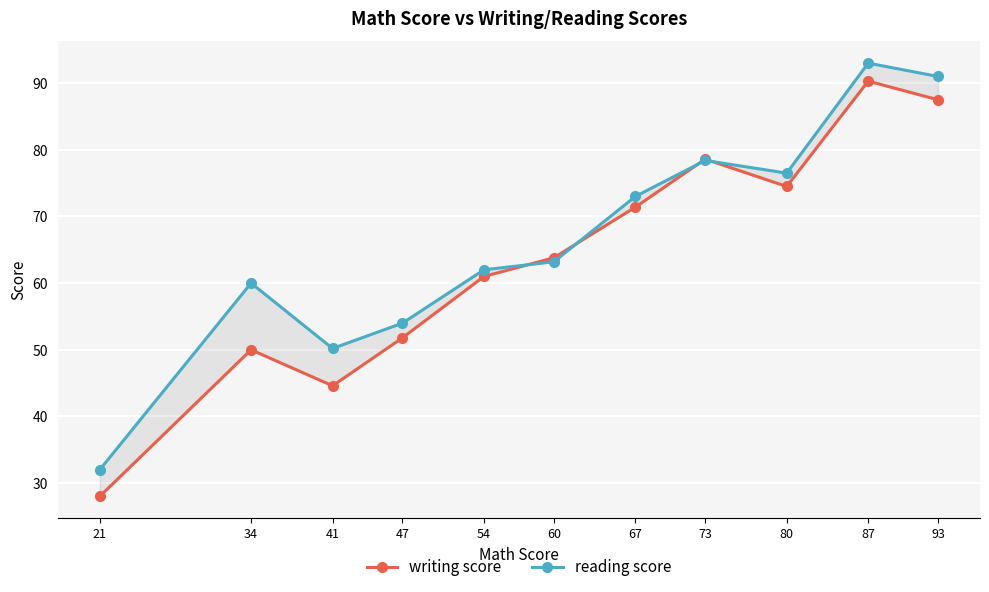

List the labels in order of reading score value, smallest first.

21, 41, 47, 34, 54, 60, 67, 80, 73, 93, 87